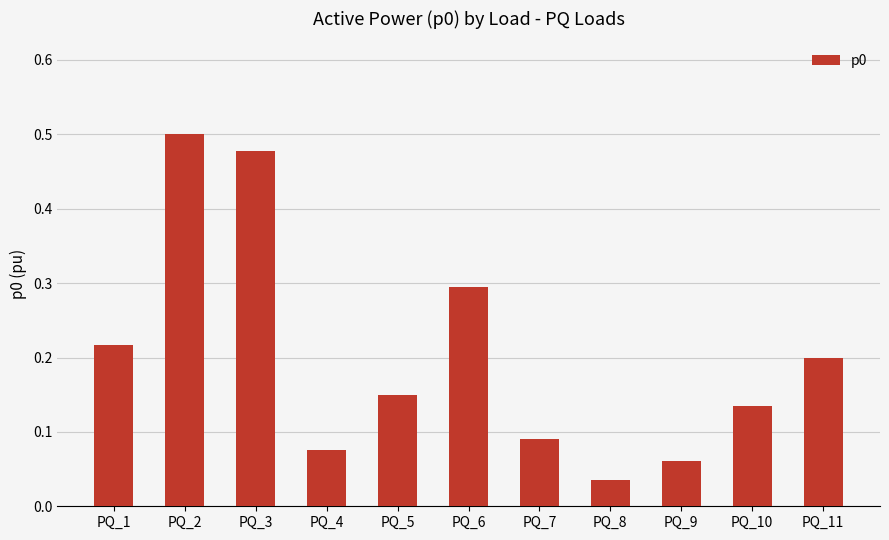

What is the sum of the values at PQ_10 and PQ_3?

0.6